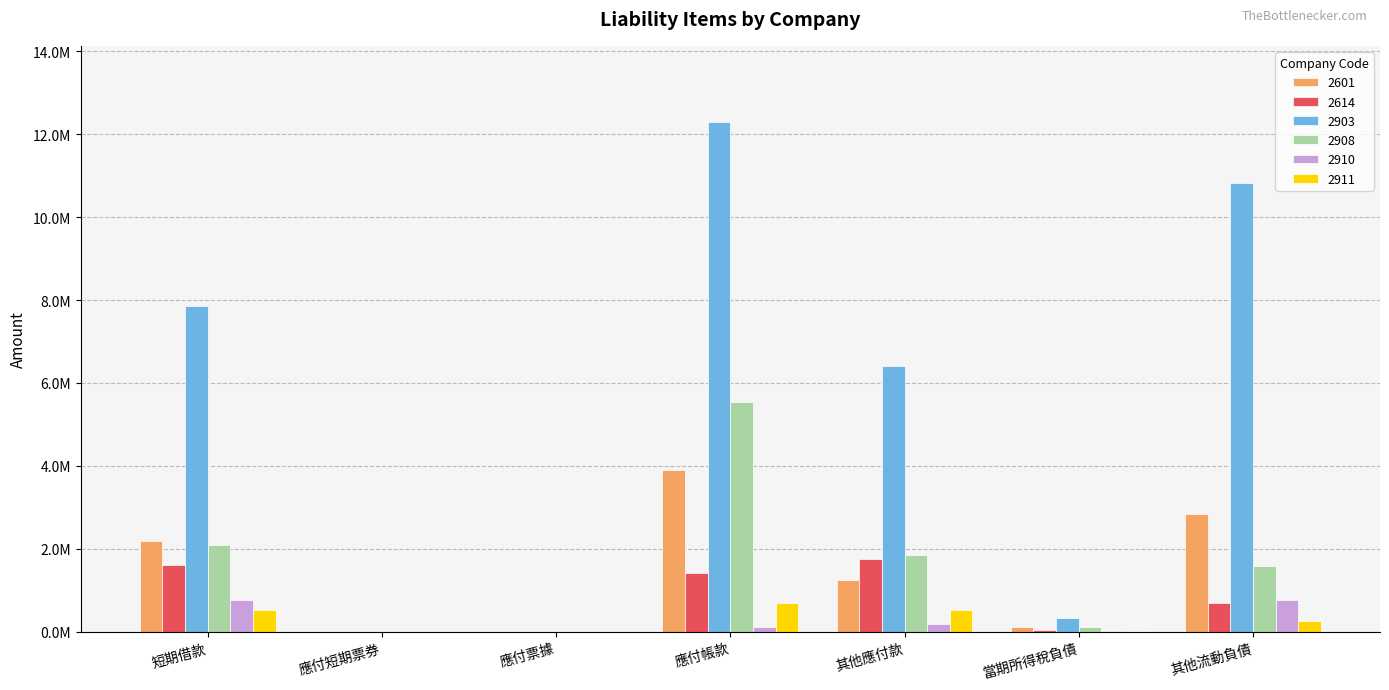

Which category has the highest value in the 2910 series?

其他流動負債